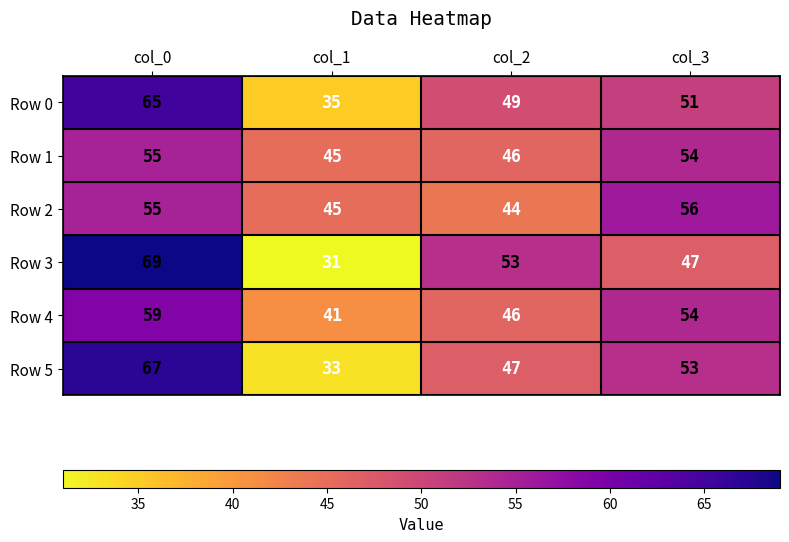

Which has a higher value, col_0 or col_1?

col_0